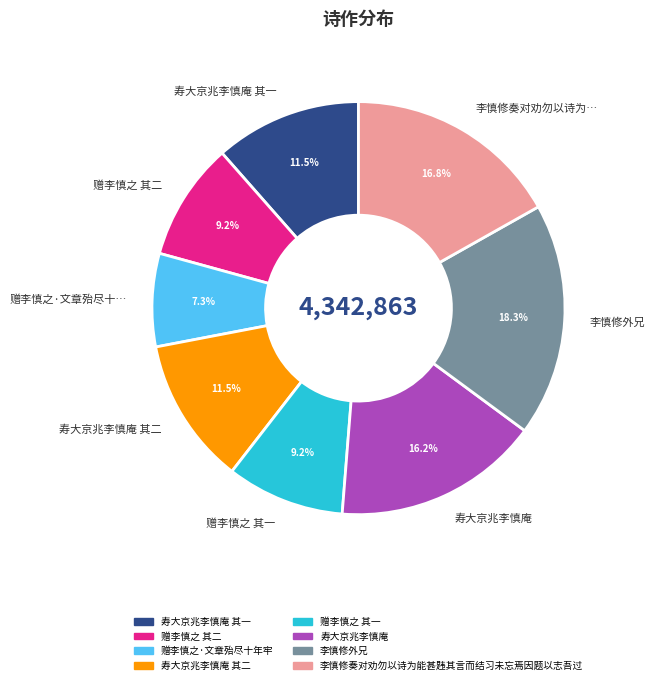

What percentage do 寿大京兆李慎庵 其二 and 赠李慎之 其一 together represent?

20.7%